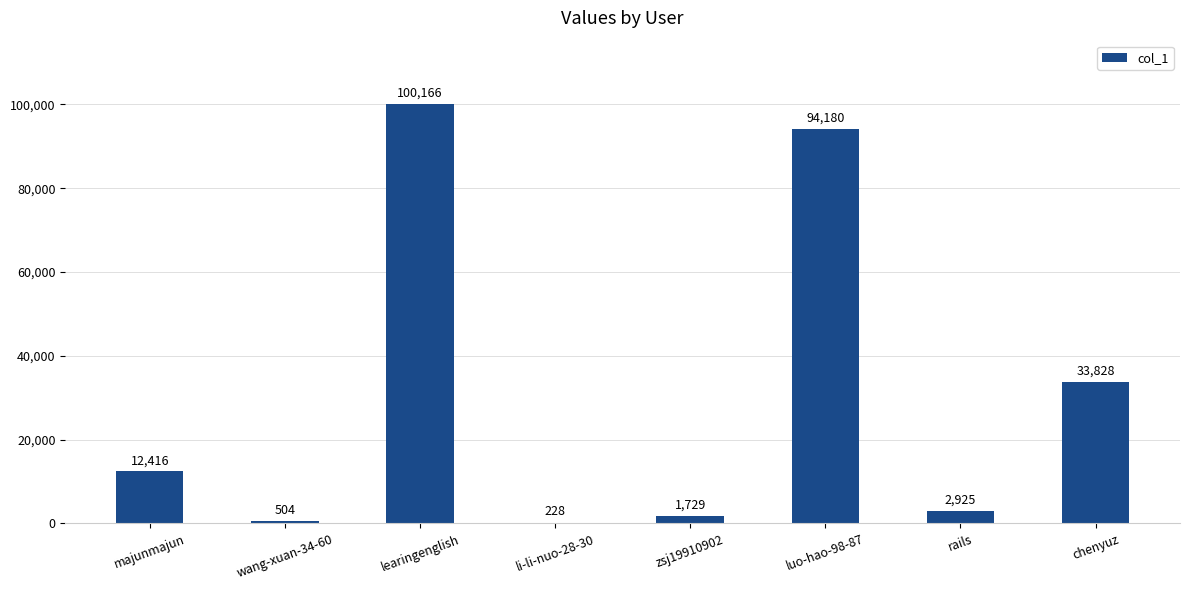

What is the sum of the values at zsj19910902 and luo-hao-98-87?

95909